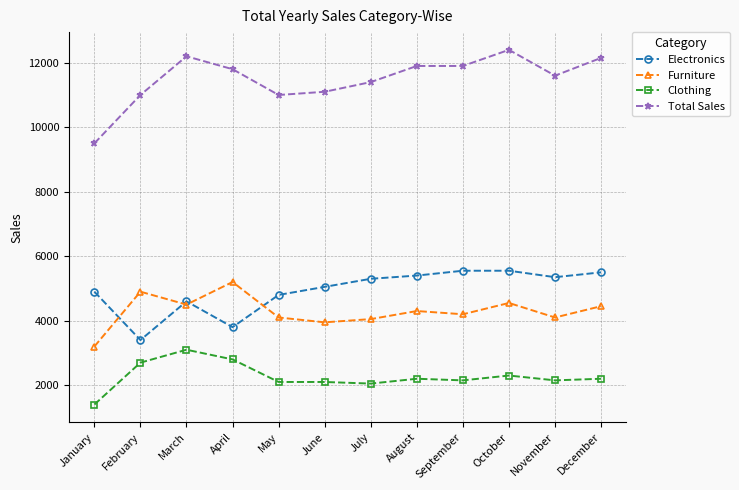

Which series has the largest range (max minus min)?

Total Sales